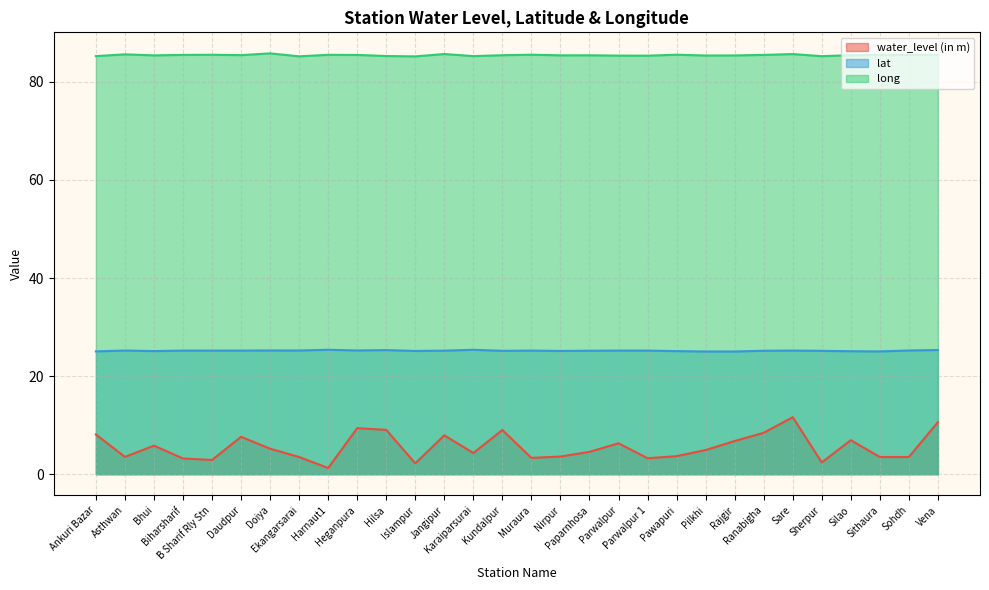

Does the chart have visible grid lines?

Yes